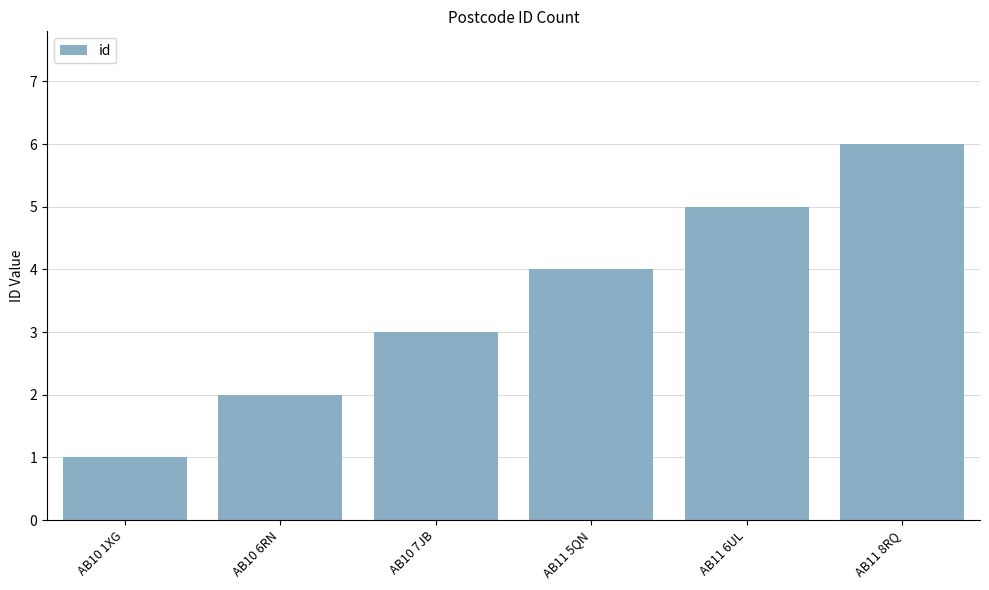

Which has a higher value, AB10 7JB or AB11 6UL?

AB11 6UL